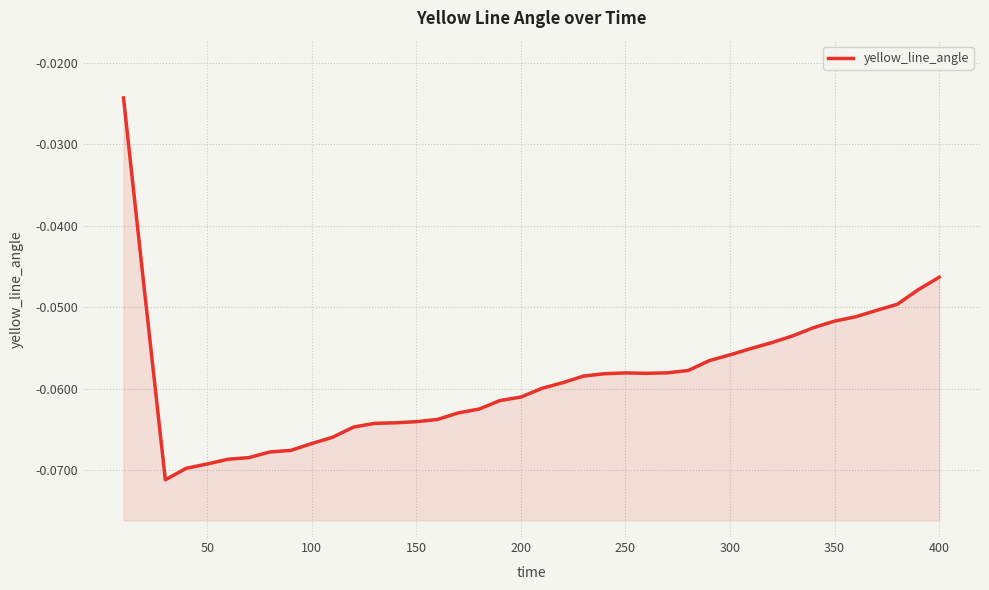

What is the smallest value displayed?

-0.1